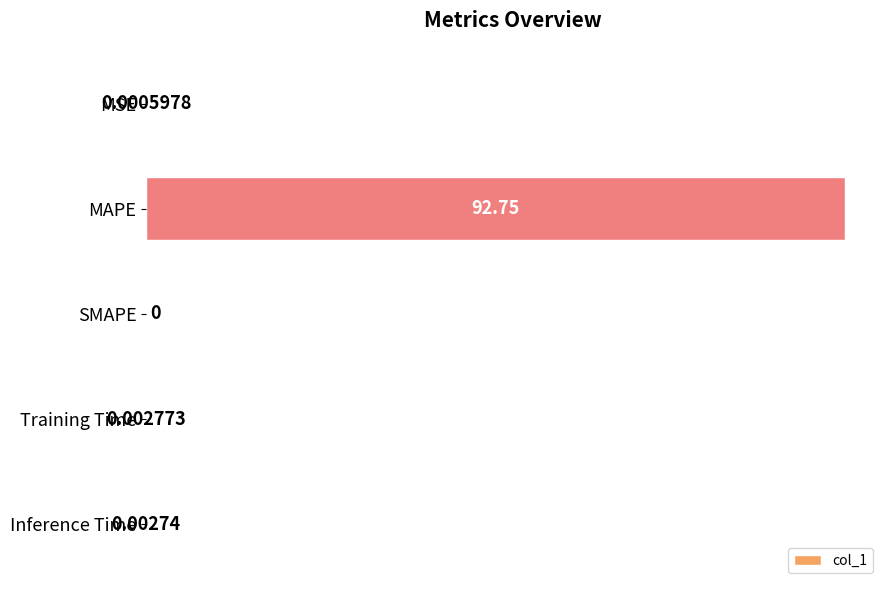

Which label corresponds to the largest value in the chart?

MAPE